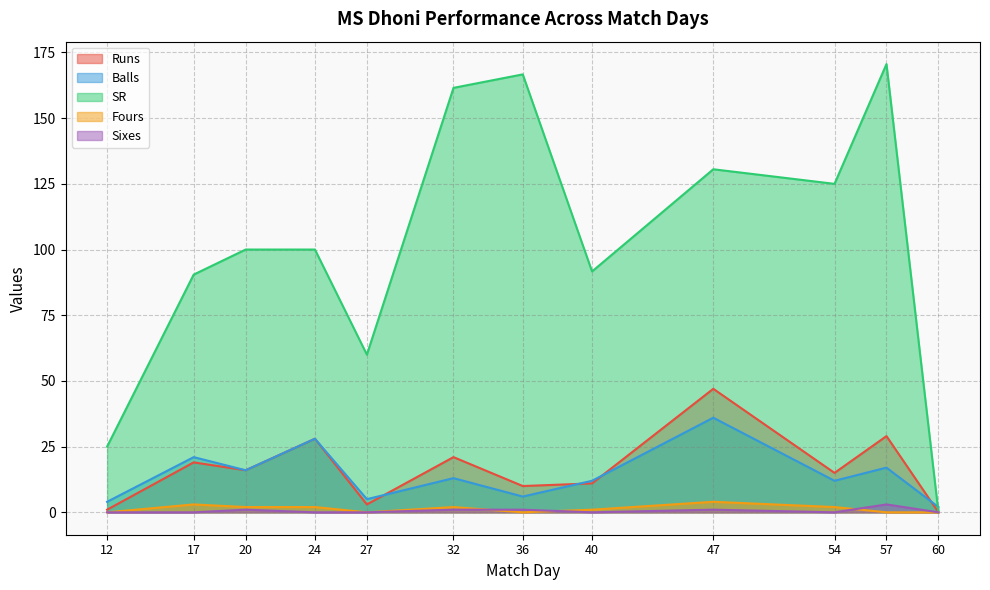

At 57, list the series in order from largest to smallest.

SR, Runs, Balls, Sixes, Fours